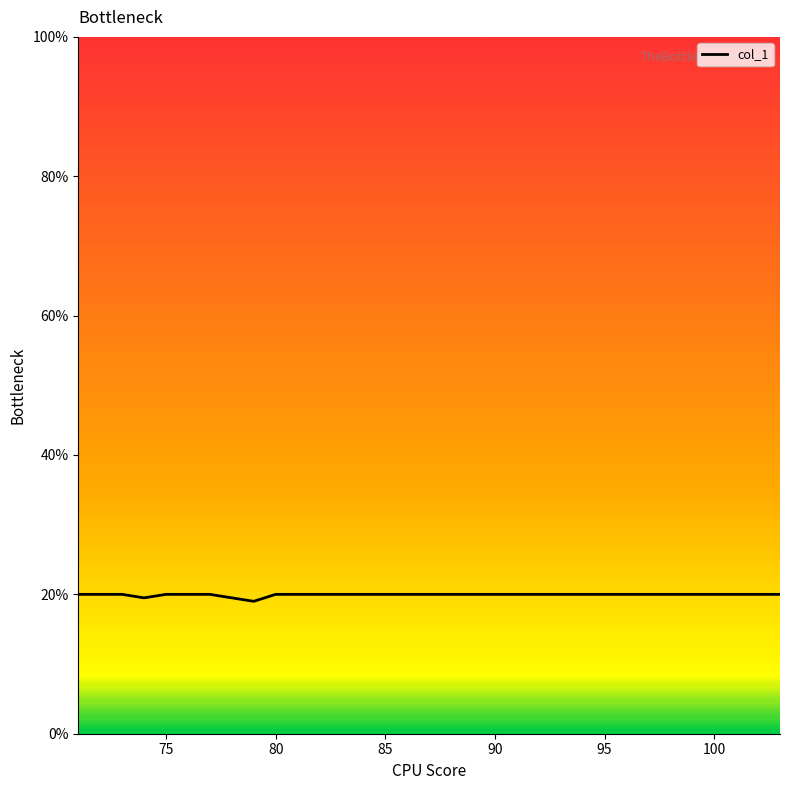

What is the minimum value shown in the chart?

19.0